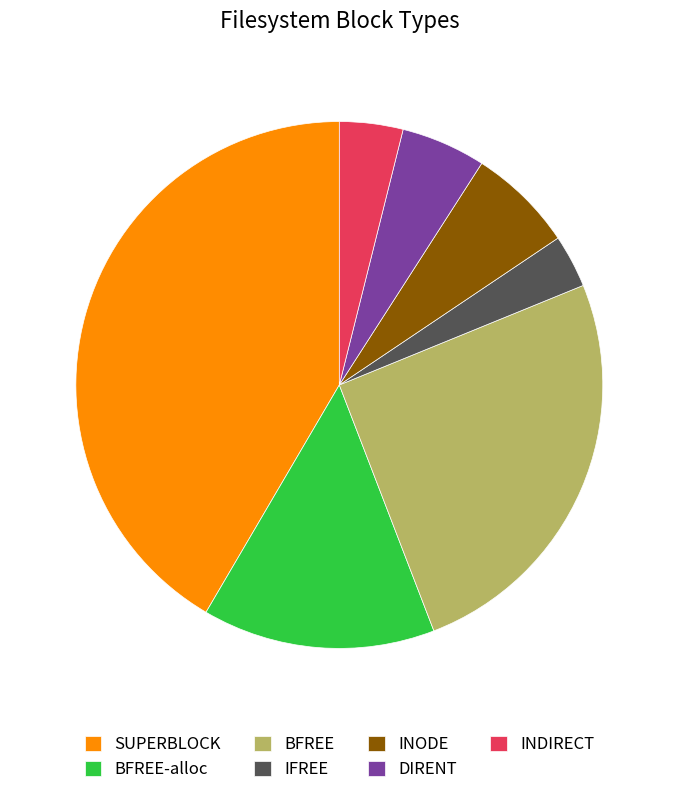

Is there a majority slice in this chart?

No